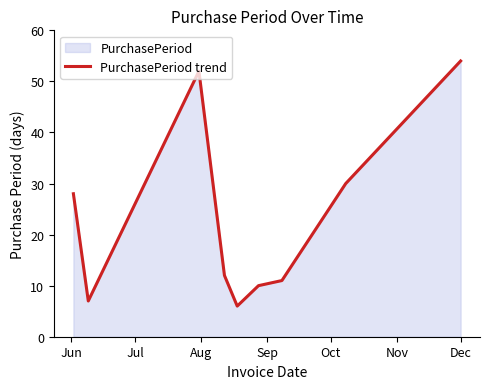

What is the difference between the maximum and minimum values?

48